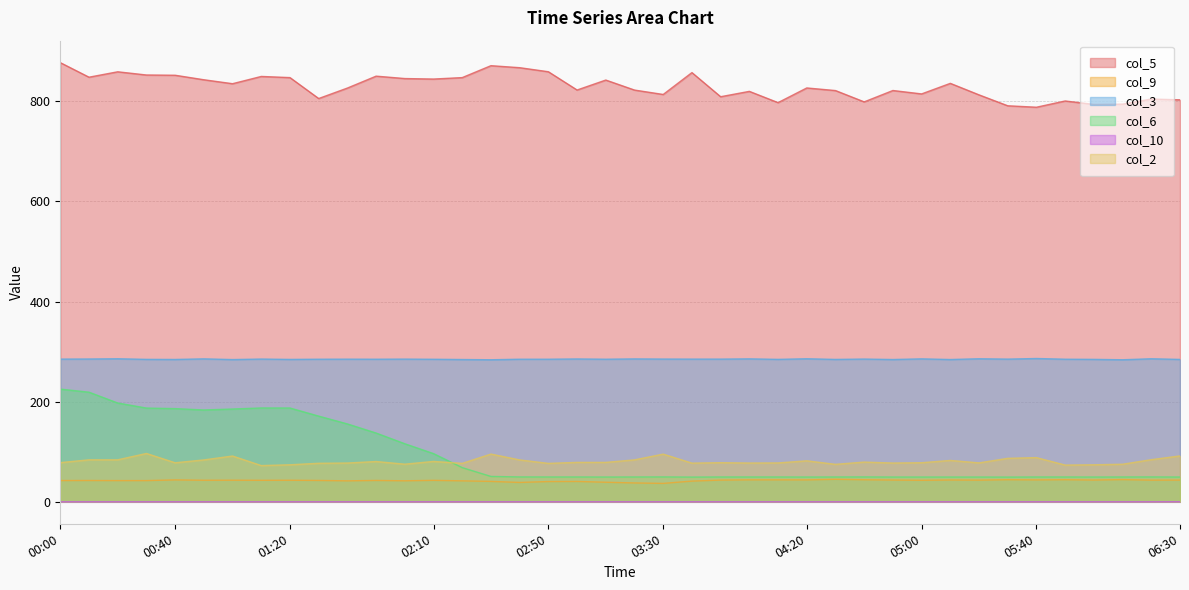

True or false: col_5 has more than 1 points higher than both neighbors.

True